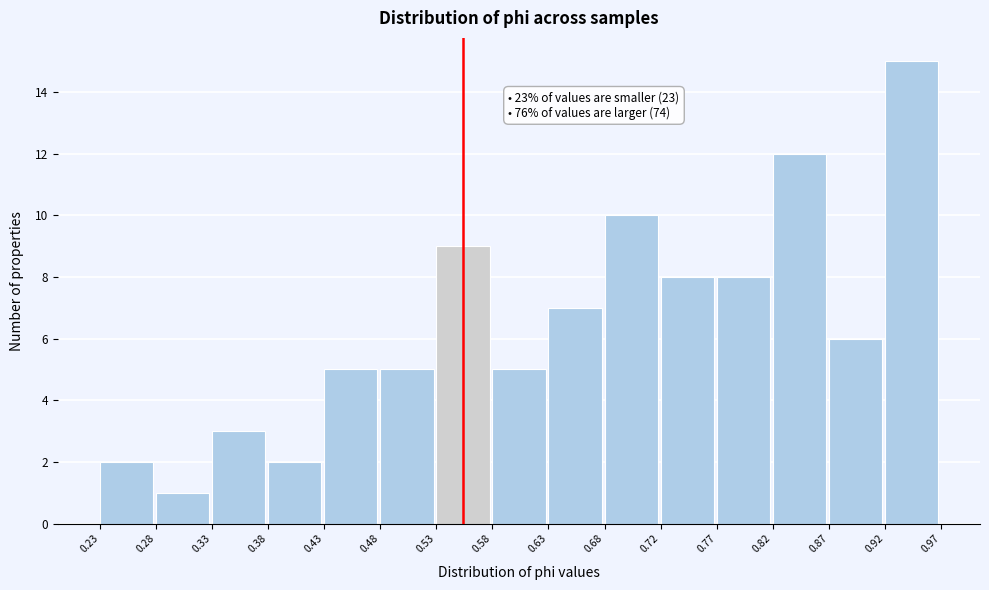

Over which range of the x-axis is the bar tallest?

0.92 to 0.97